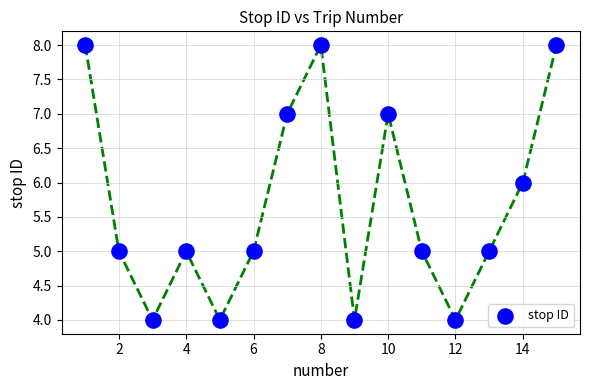

What is the range of Y values (max minus min)?

4